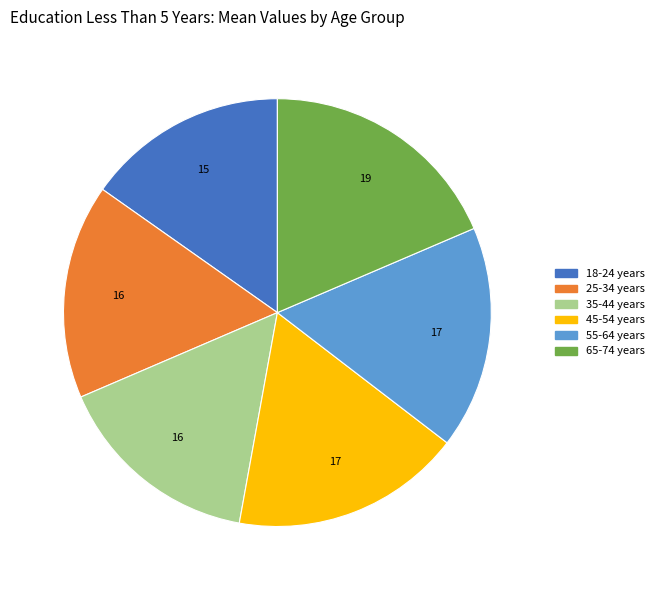

Is 25-34 years the majority of the pie?

No